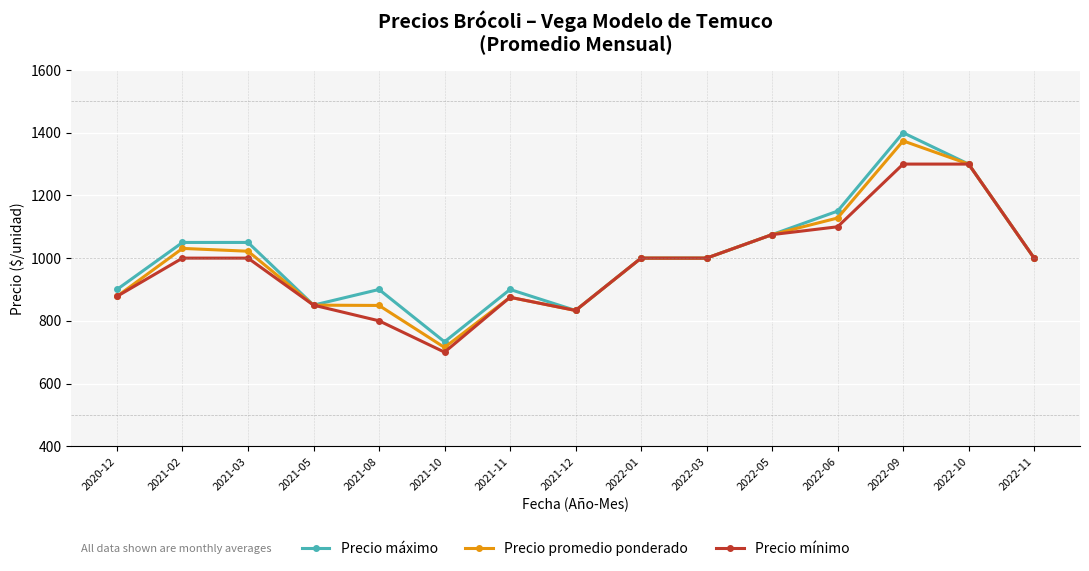

What value does the Precio máximo series have at 2022-05, to the nearest 50?

1100